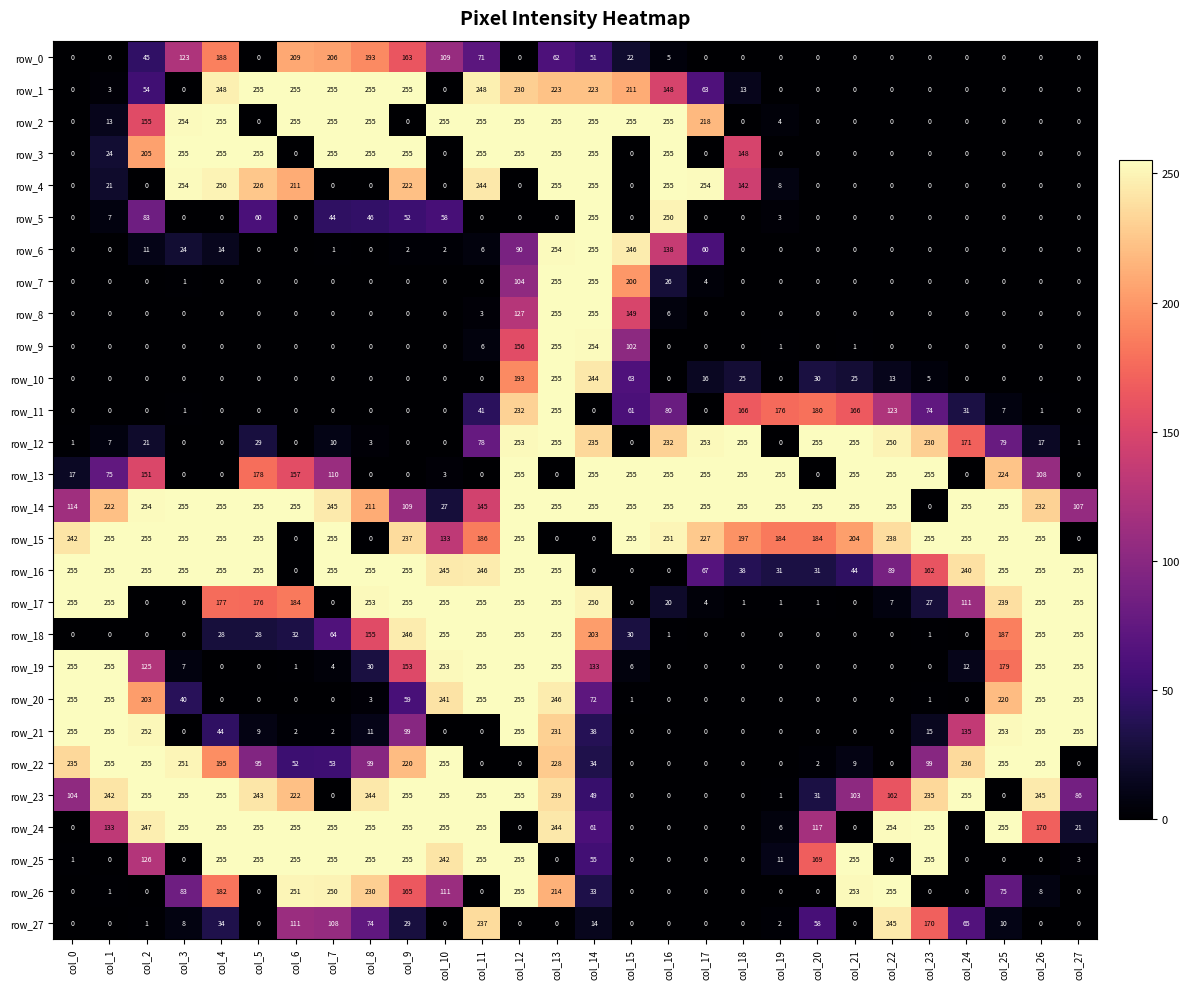

What is the difference between the highest and lowest values at col_9?

255